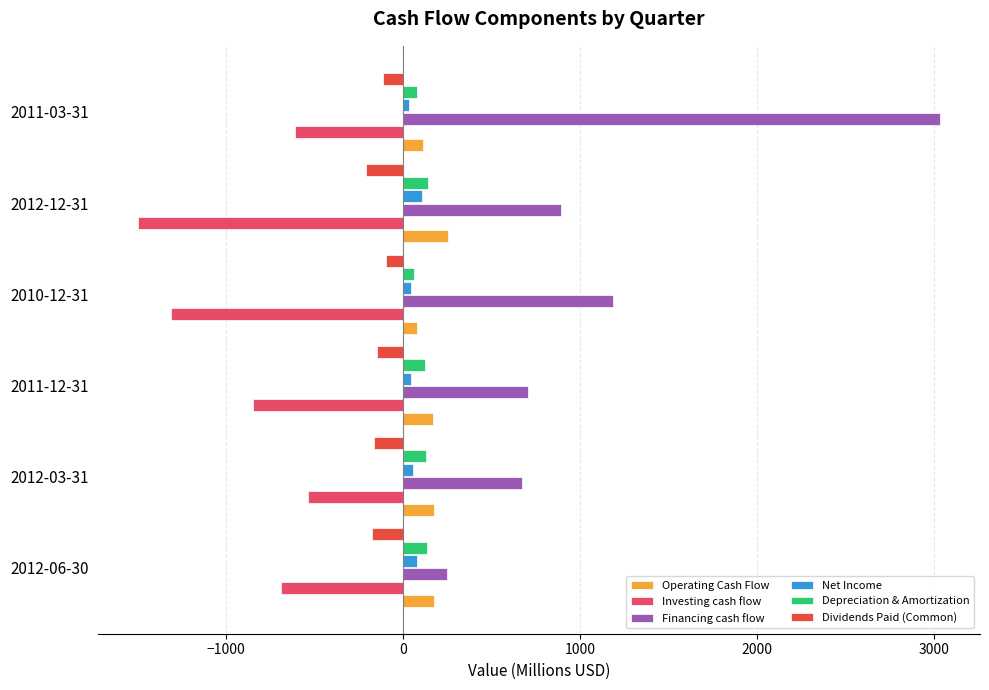

What are all the series names shown in the legend?

Operating Cash Flow, Investing cash flow, Financing cash flow, Net Income, Depreciation & Amortization, Dividends Paid (Common)